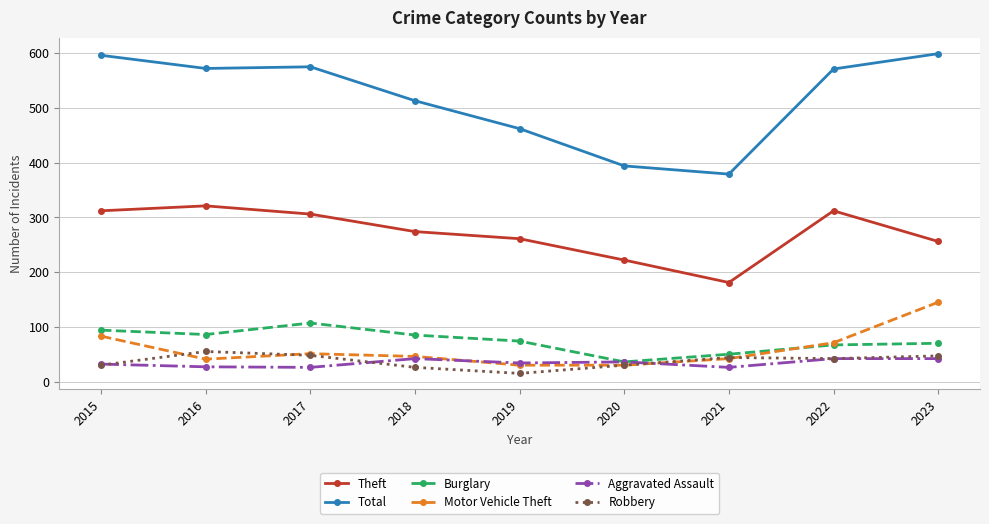

What is the smallest value displayed?

15